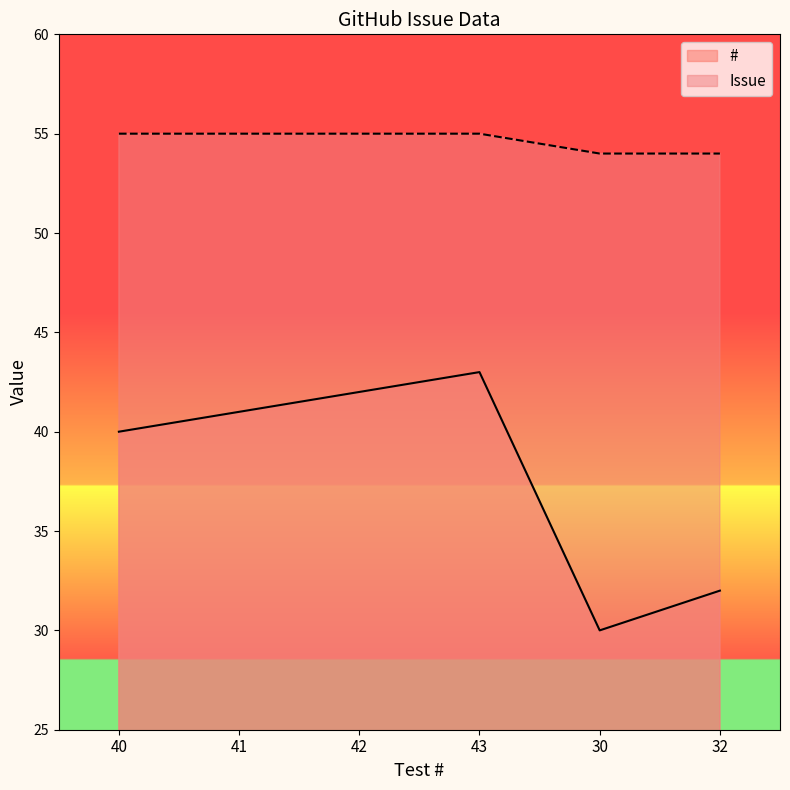

Reading left to right, what are all the values shown in this chart?

#: 40	41	42	43	30	32
Issue: 55	55	55	55	54	54